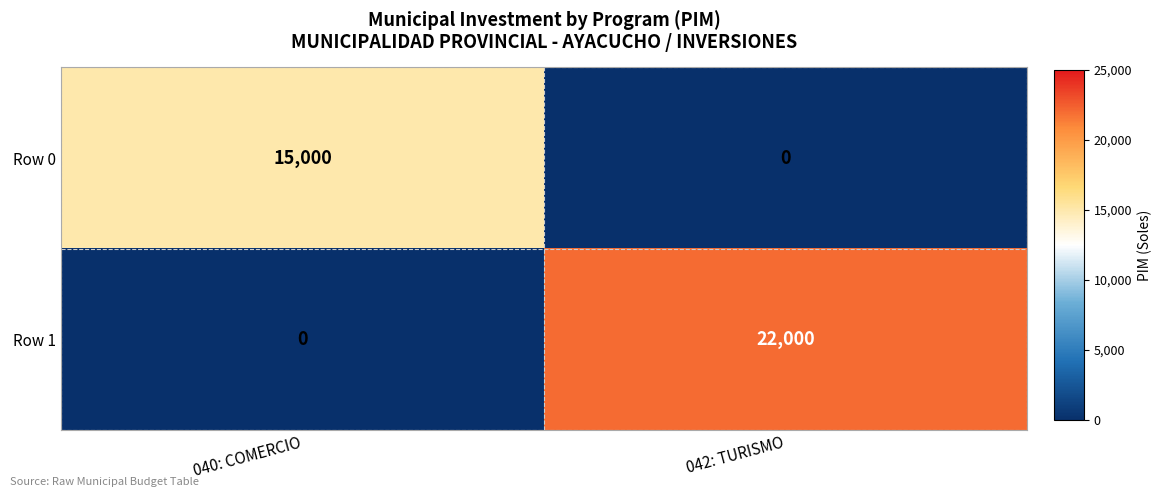

The Row 1 series shows 0 at 040: COMERCIO. True or false?

True